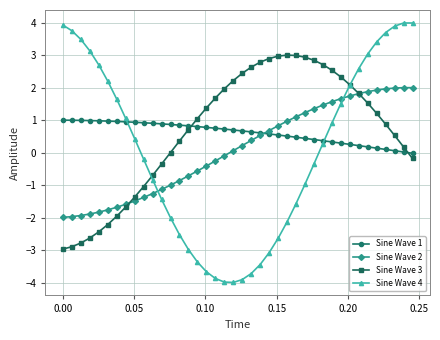

Rank the series by their maximum value, from highest to lowest.

Sine Wave 4, Sine Wave 3, Sine Wave 2, Sine Wave 1